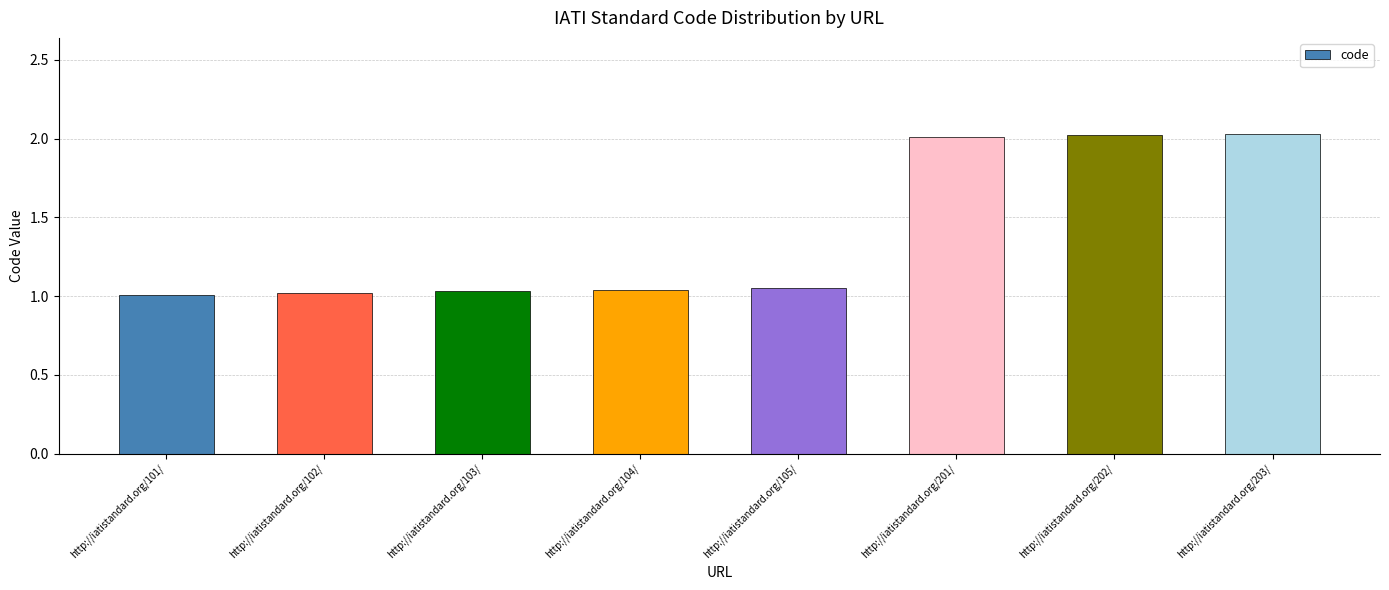

Is it true that the value at http://iatistandard.org/202/ is 2.0?

True